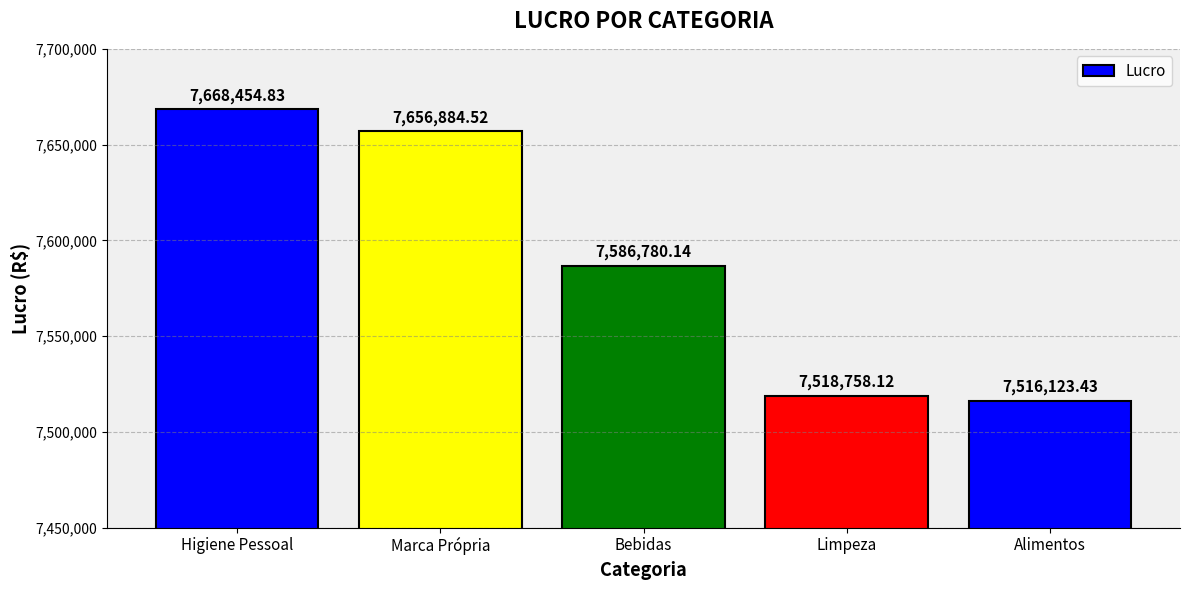

Does the chart contain stacked bars?

No